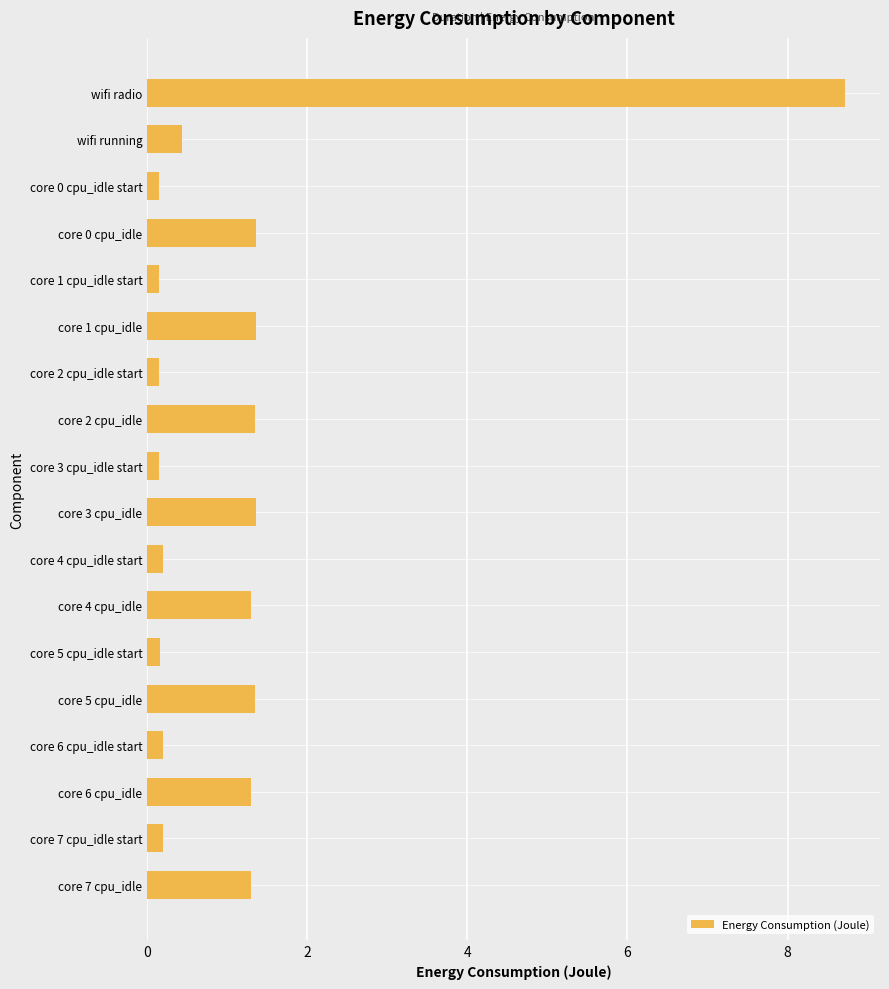

What is the sum of all values?

21.2